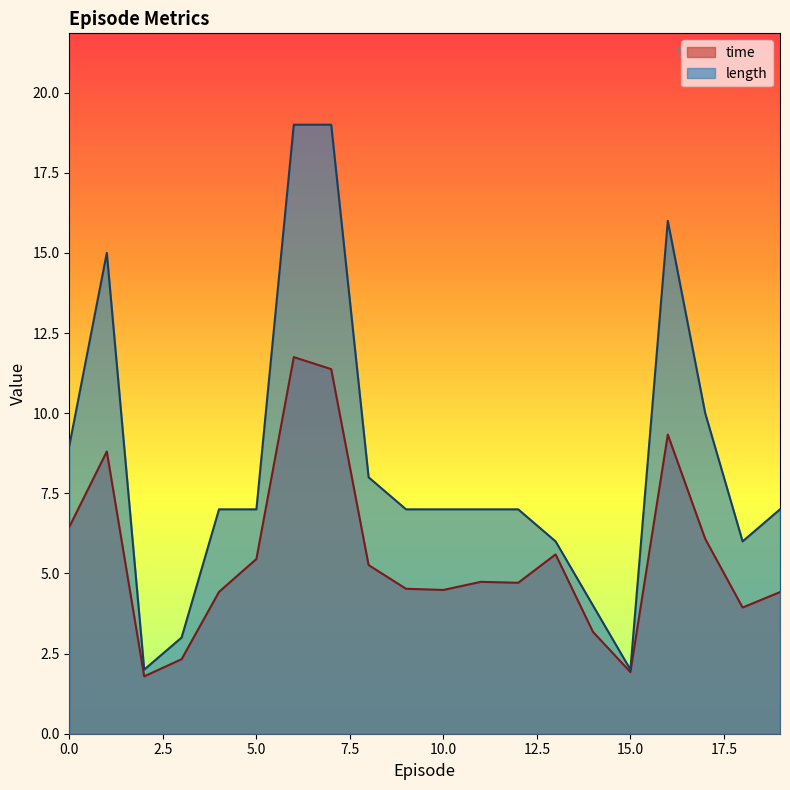

How many data points in length are less than 7?

6